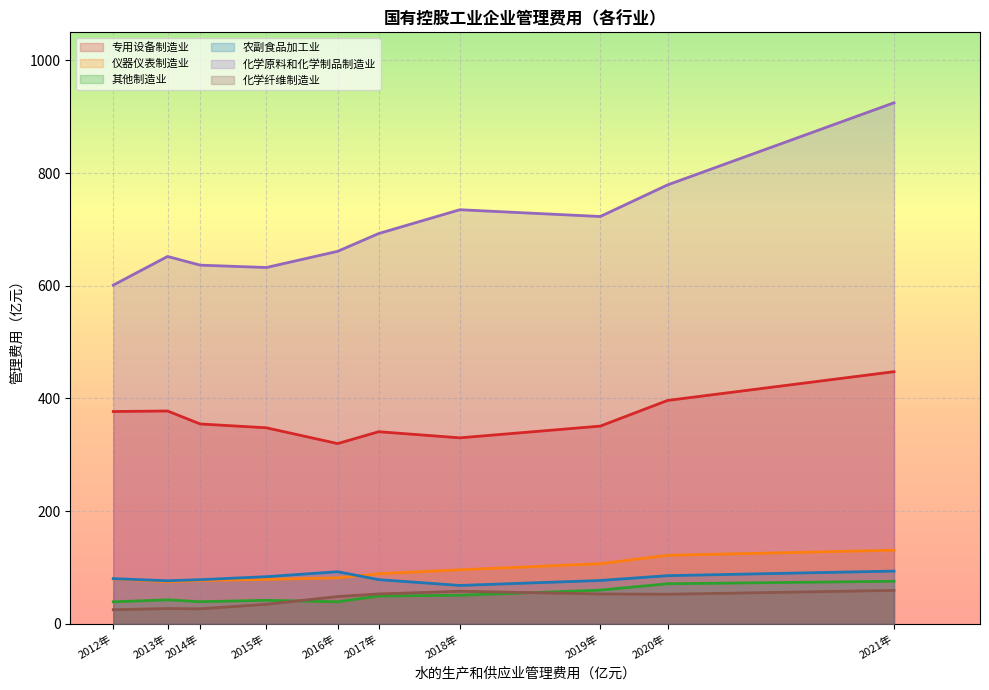

Reading right to left, list all the values displayed in this chart.

专用设备制造业: 447.6	396.5	350.9	330.1	341.0	319.9	348.0	354.7	377.8	376.8
仪器仪表制造业: 130.7	121.5	106.7	95.9	88.9	81.5	78.8	77.0	74.8	79.8
其他制造业: 75.5	71.1	59.8	50.7	49.3	39.1	41.7	39.2	42.5	39.0
农副食品加工业: 93.6	85.5	76.9	68.1	78.4	92.5	83.6	78.3	76.4	80.2
化学原料和化学制品制造业: 925.0	779.2	723.0	735.1	692.8	661.3	632.5	636.7	652.1	601.3
化学纤维制造业: 59.3	52.5	53.0	57.8	53.0	48.4	34.6	26.6	27.0	25.1